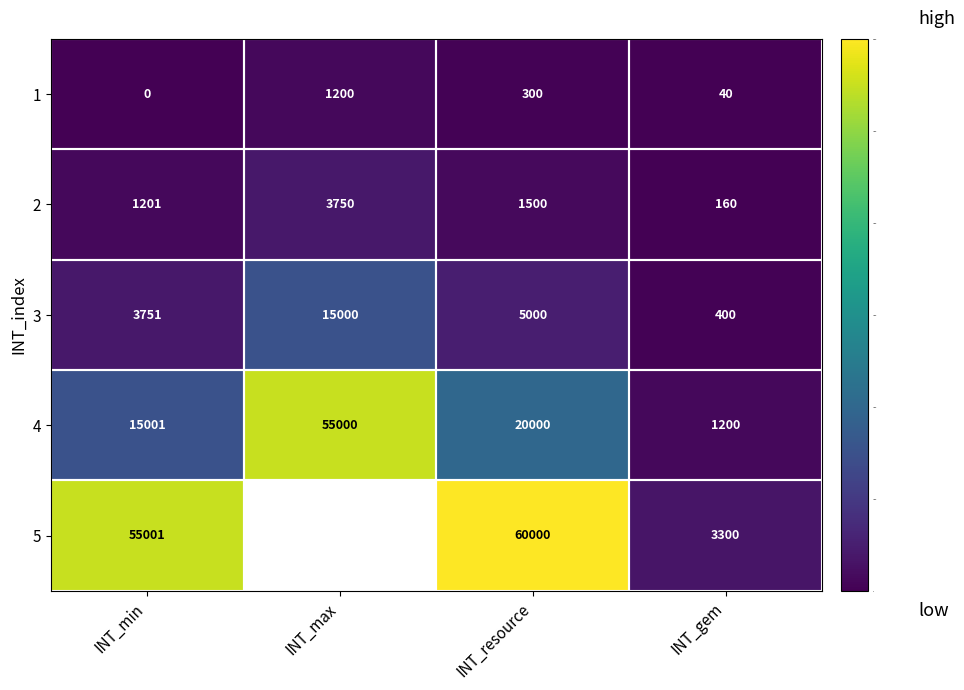

What is the spread (max minus min) of values at INT_gem?

3260